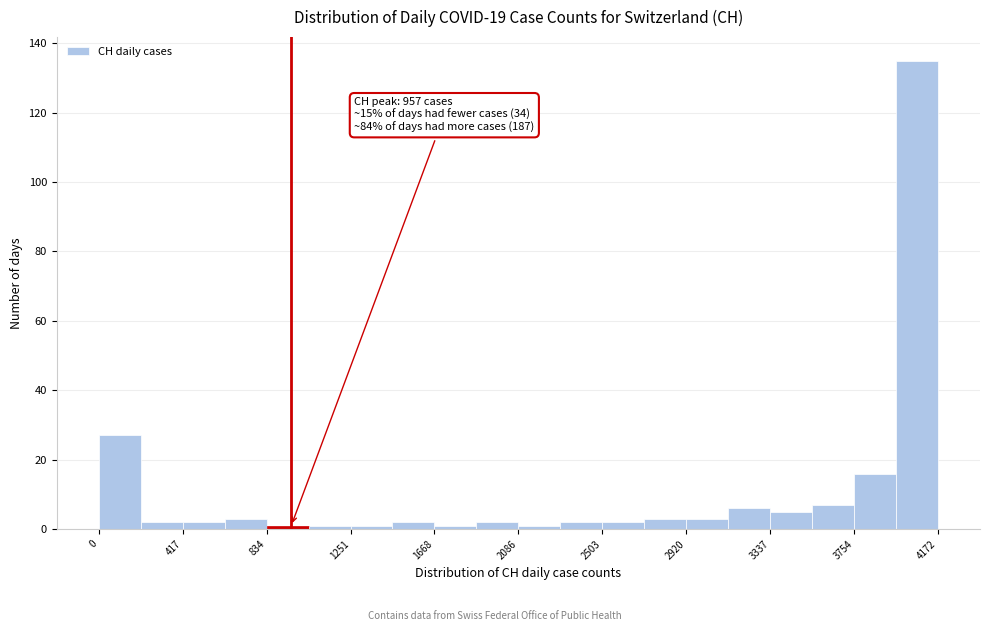

Which range on the x-axis has the tallest bar?

3950 to 4150